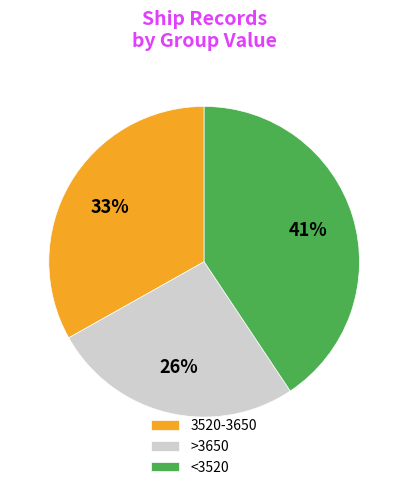

Is there a majority slice in this chart?

No